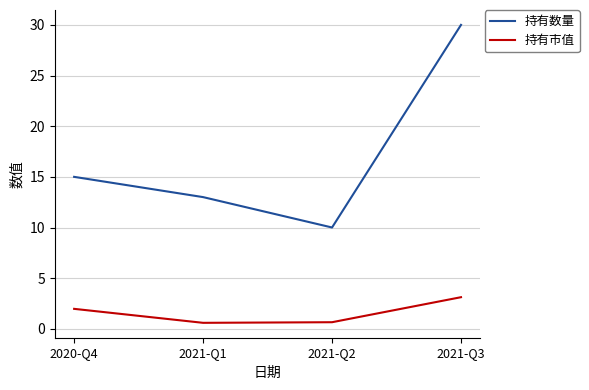

True or false: 持有市值 and 持有数量 intersect in this chart.

False